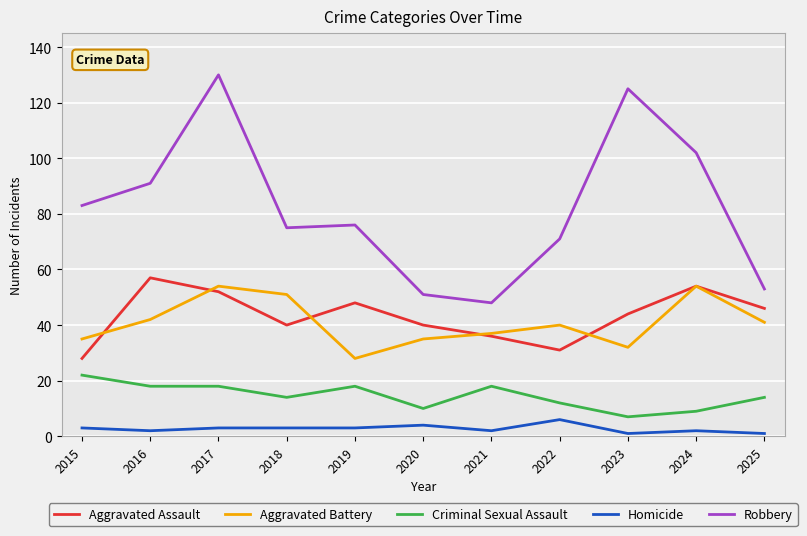

What is the total value across all series at 2015?

171